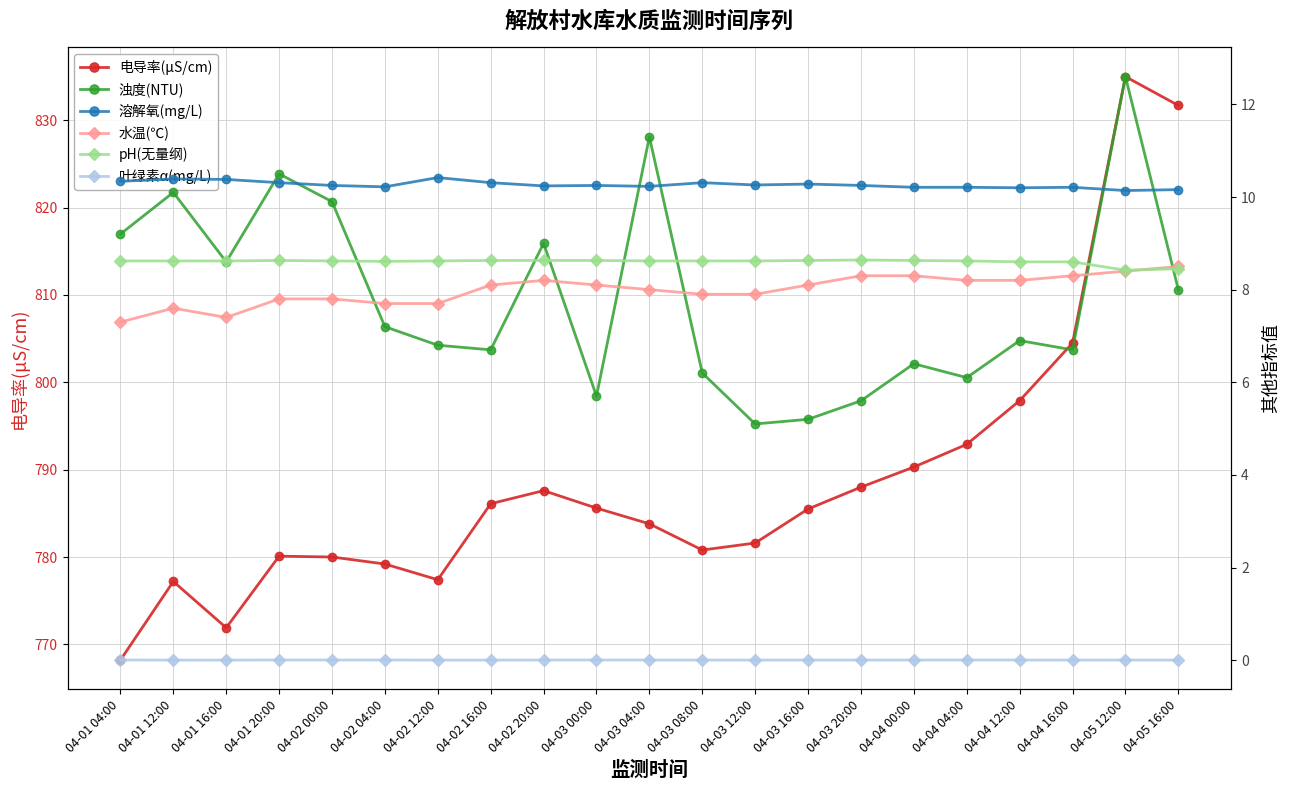

True or false: 电导率(μS/cm) and 浊度(NTU) cross at least once.

False